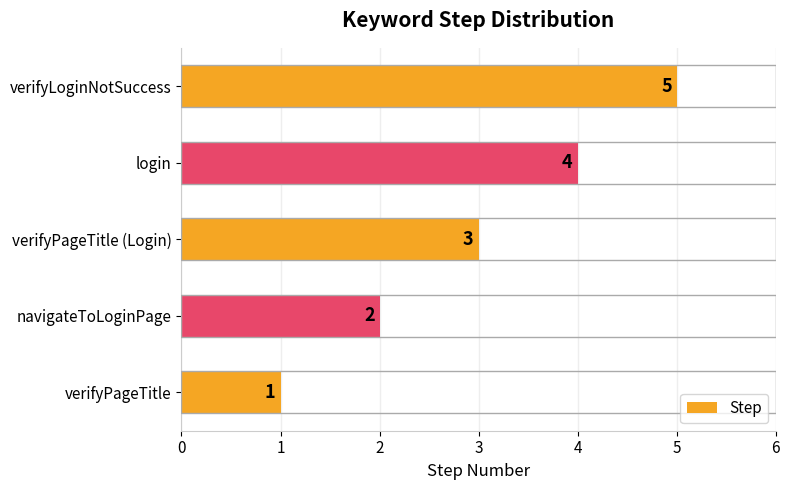

What is the change in value from navigateToLoginPage to login?

+2